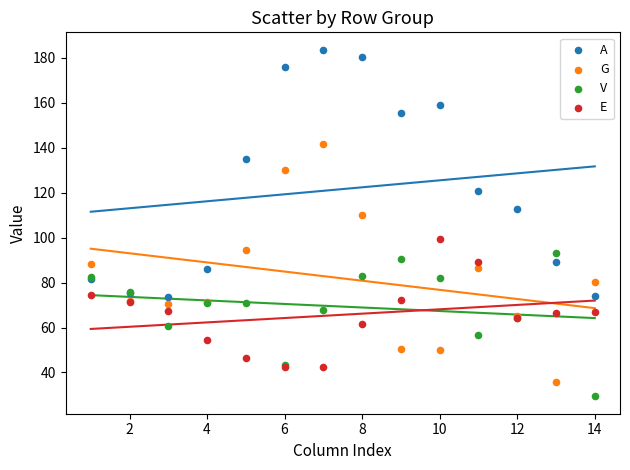

Which series has the largest Y range (max minus min)?

A